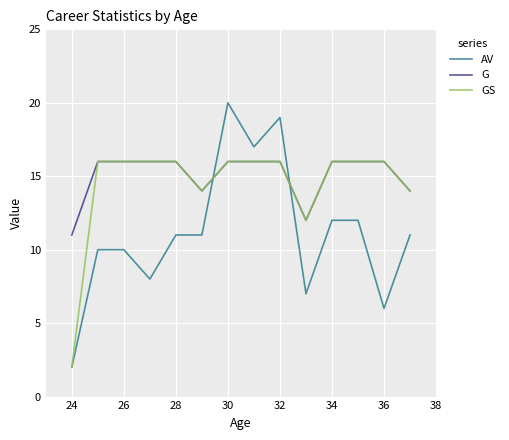

What is the maximum value shown in the chart?

20